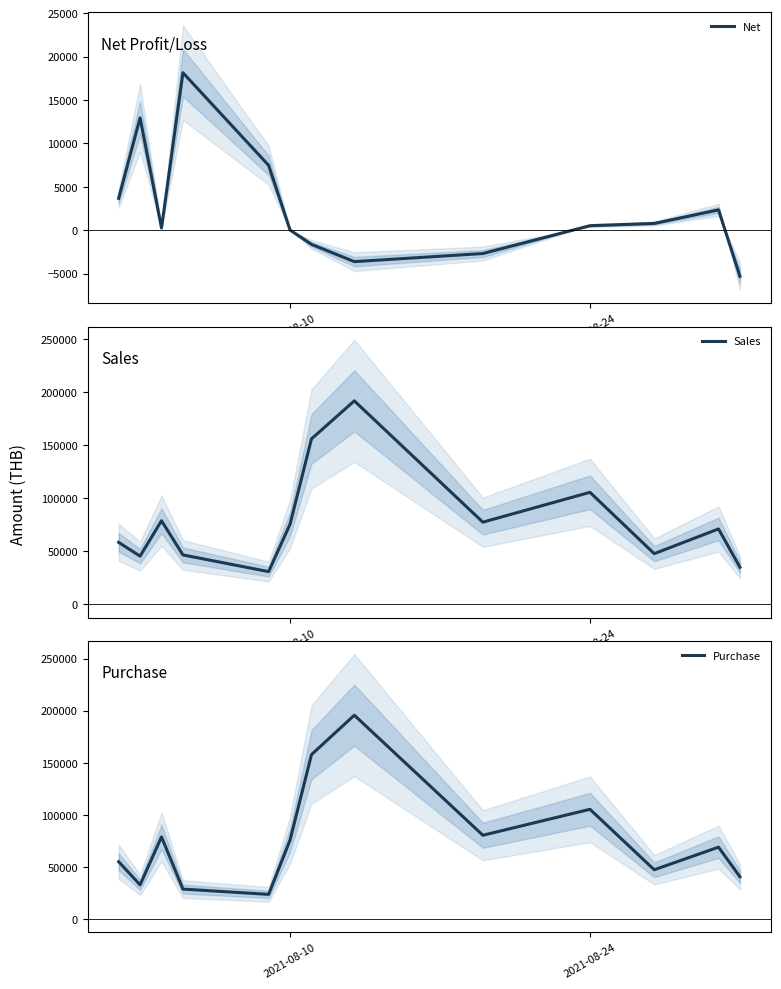

How many values in the Sales series exceed 71199?

7